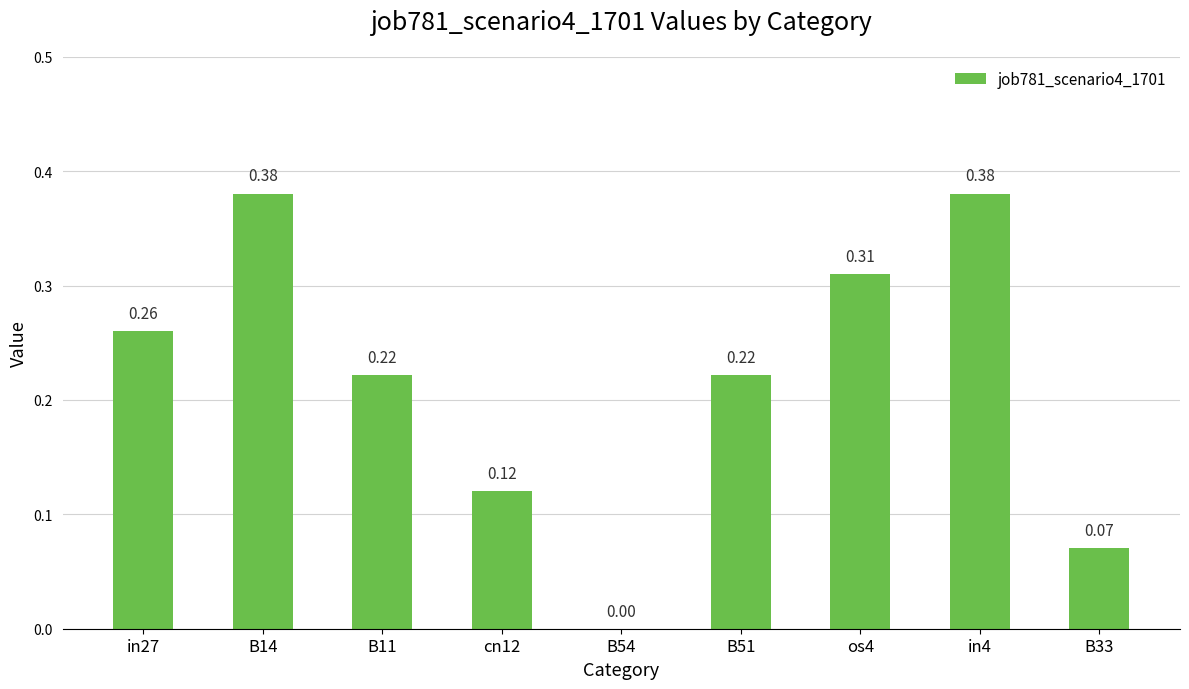

What is the sum of all values?

2.0